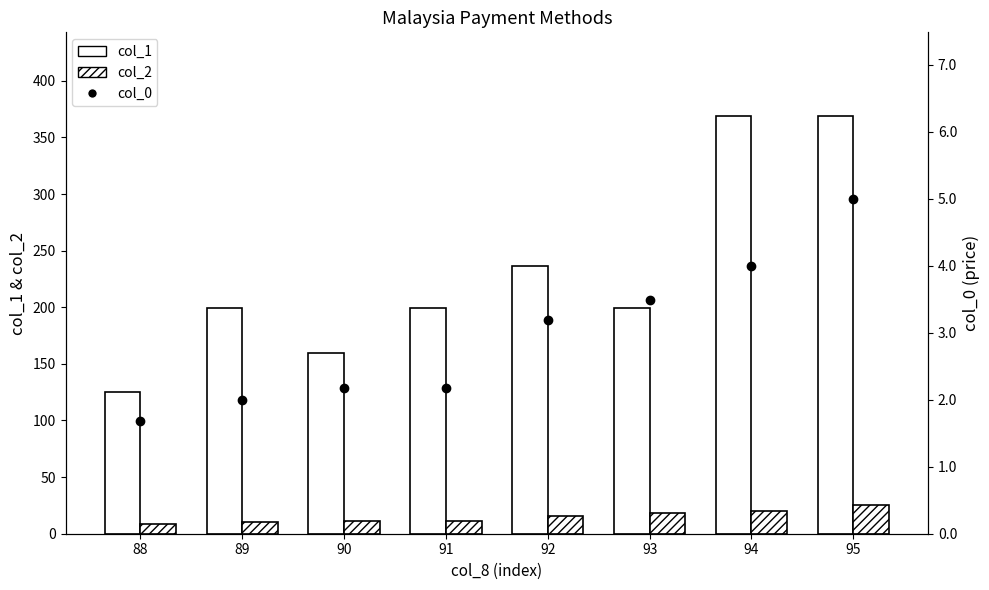

What is the minimum value shown in the chart?

1.7